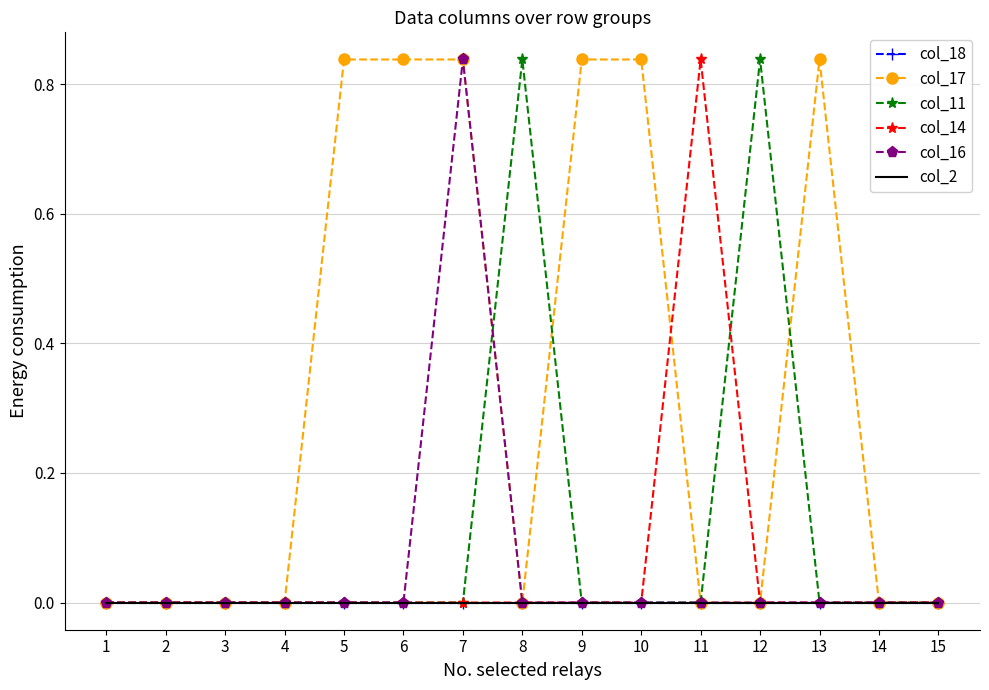

In col_17, how many points are lower than both neighbors (excluding endpoints)?

1